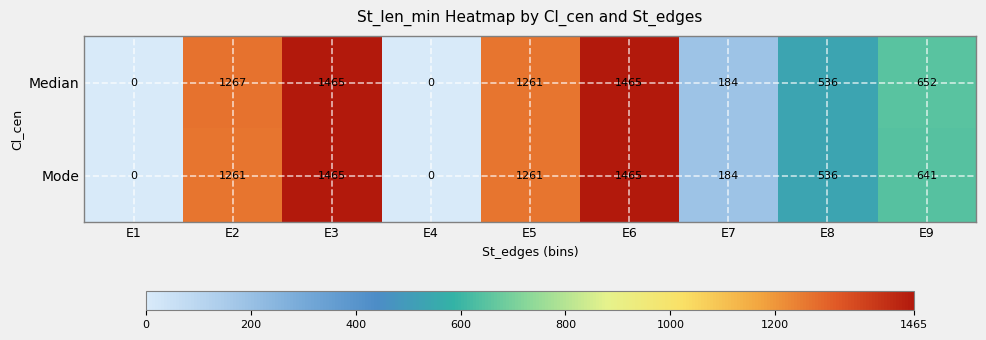

List the series in order of their overall mean, highest first.

Median, Mode